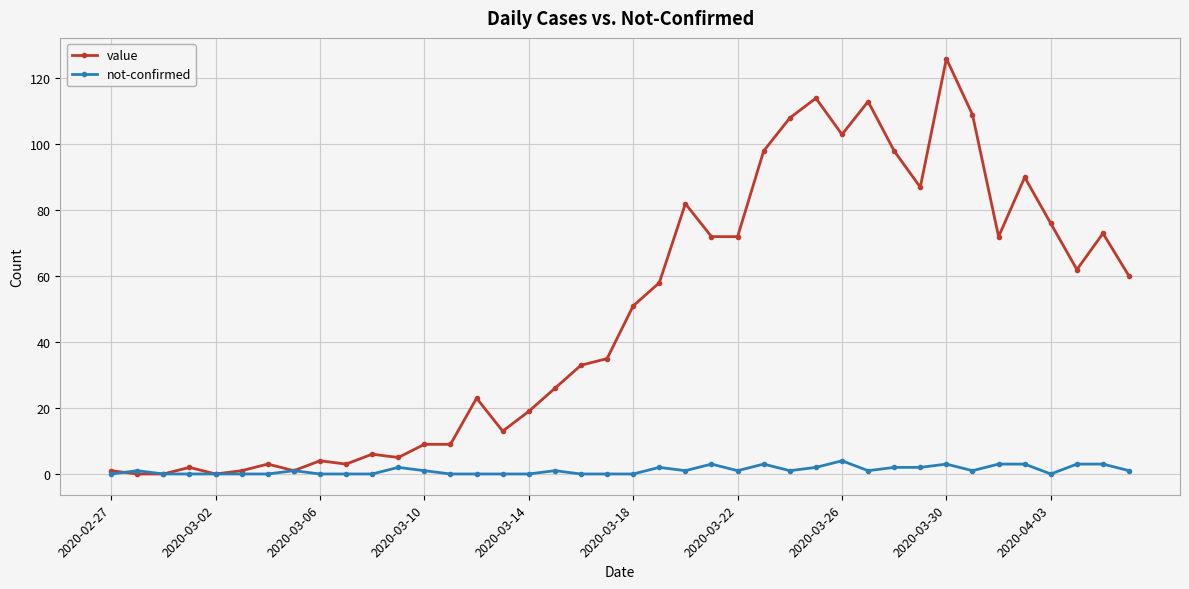

How many data points in value are less than 51?

20